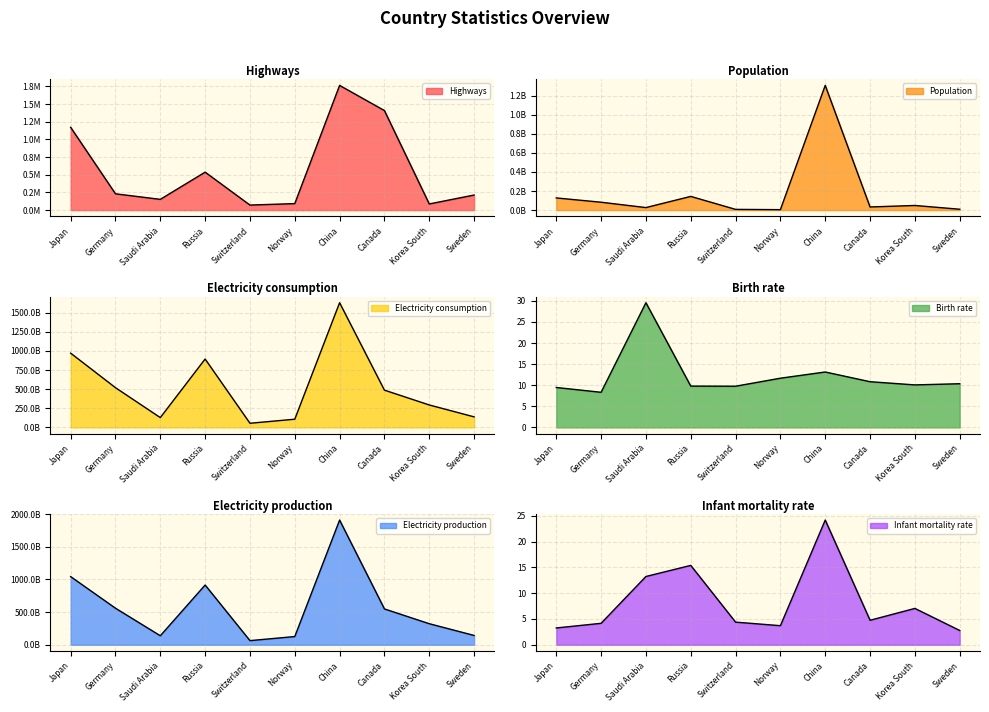

True or false: Birth rate and Infant mortality rate intersect in this chart.

True